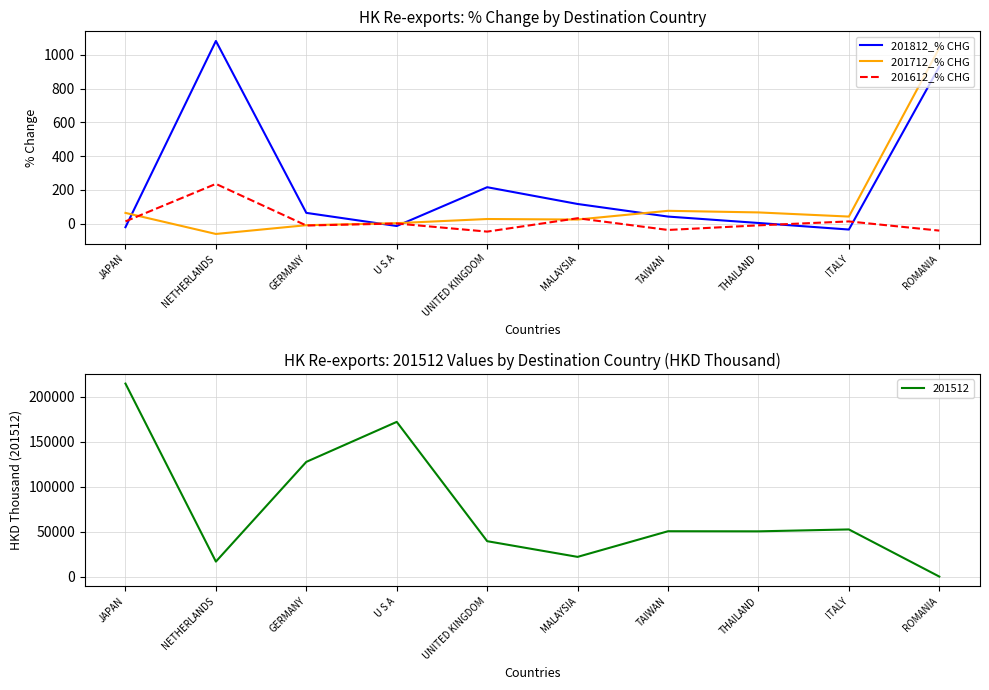

At which category does 201712_% CHG reach its first local valley?

NETHERLANDS